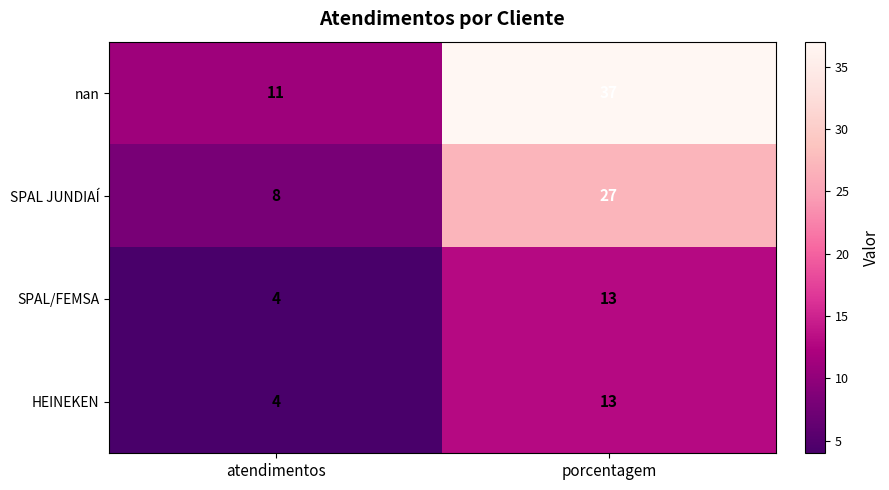

What is the difference between the SPAL/FEMSA values at porcentagem and atendimentos?

9